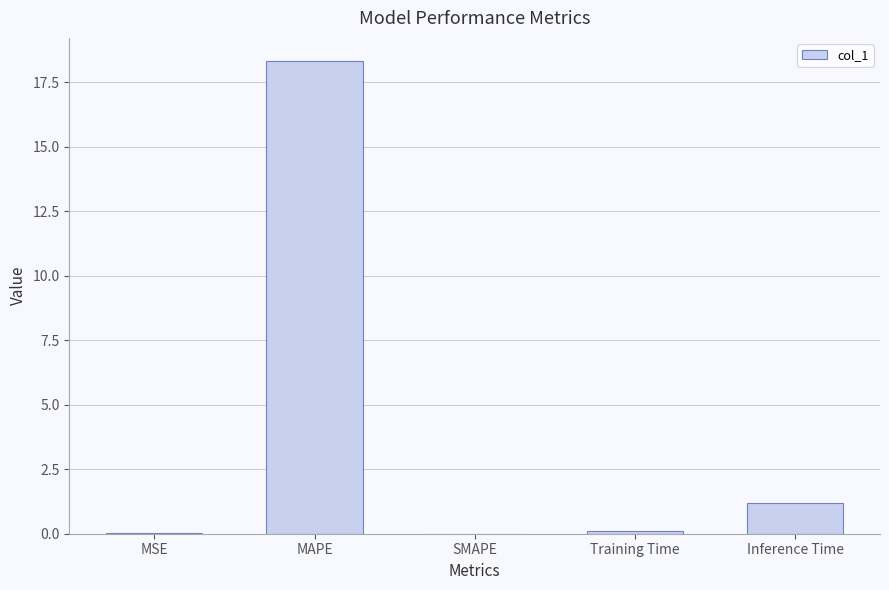

At which label is the value closest to 9?

Inference Time